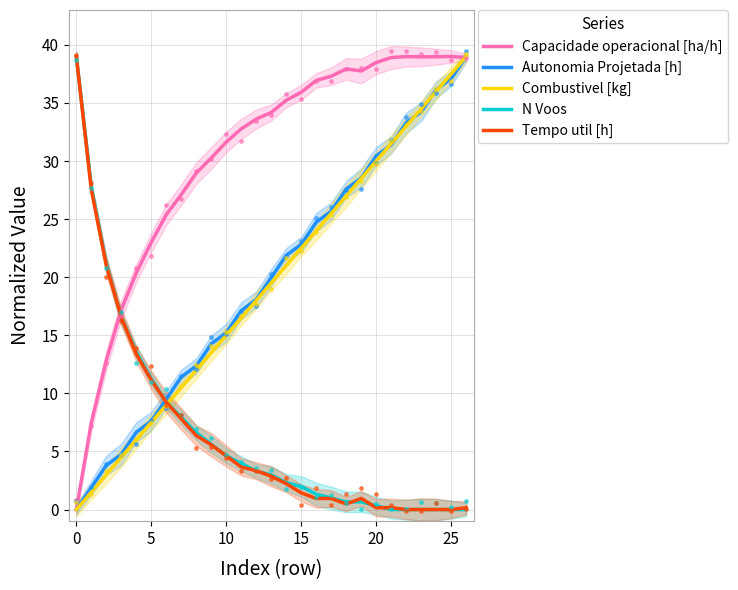

Which series has the largest total across all categories?

Capacidade operacional [ha/h]